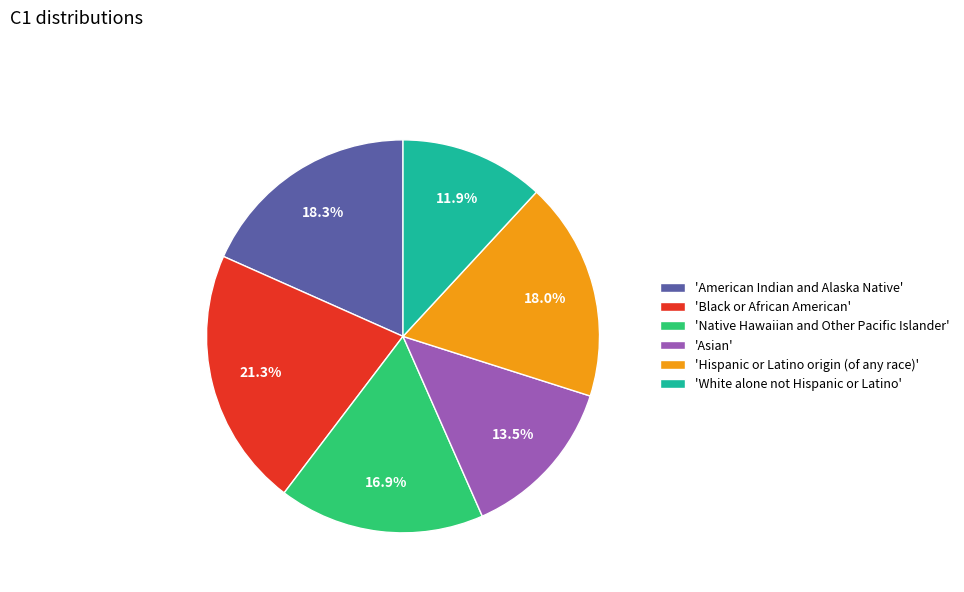

Which category has the biggest portion of the pie?

'Black or African American'